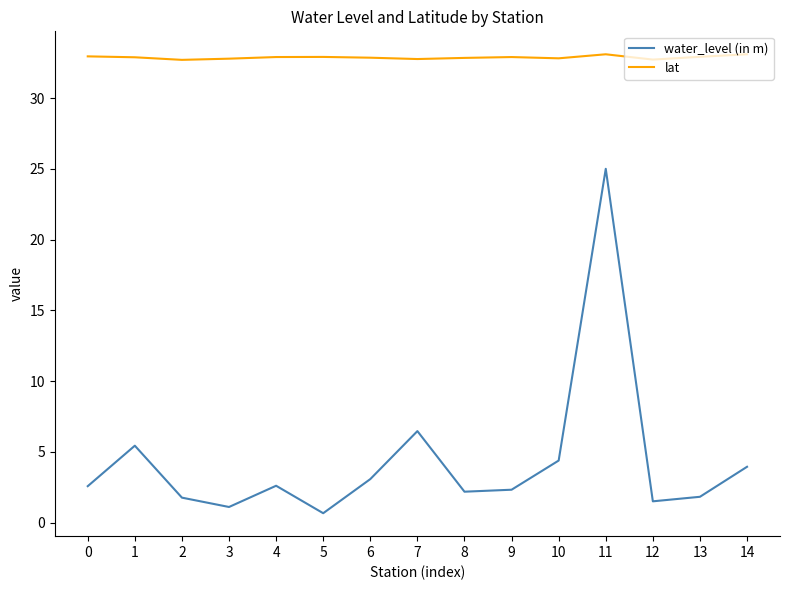

What are all the series names shown in the legend?

water_level (in m), lat